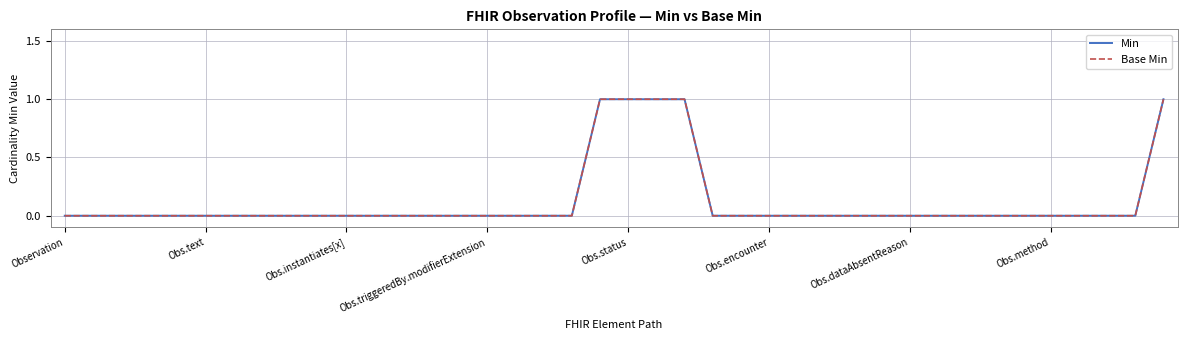

How many lines are shown in the chart?

2